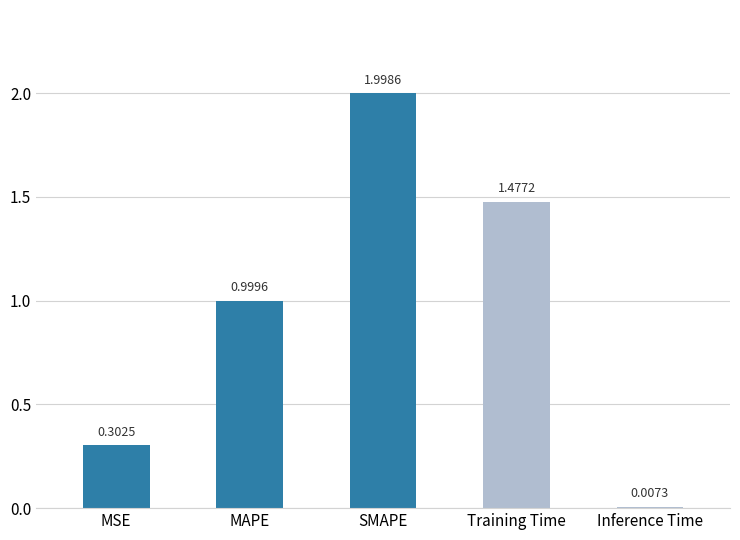

What is the label of the 4th bar from the left?

Training Time